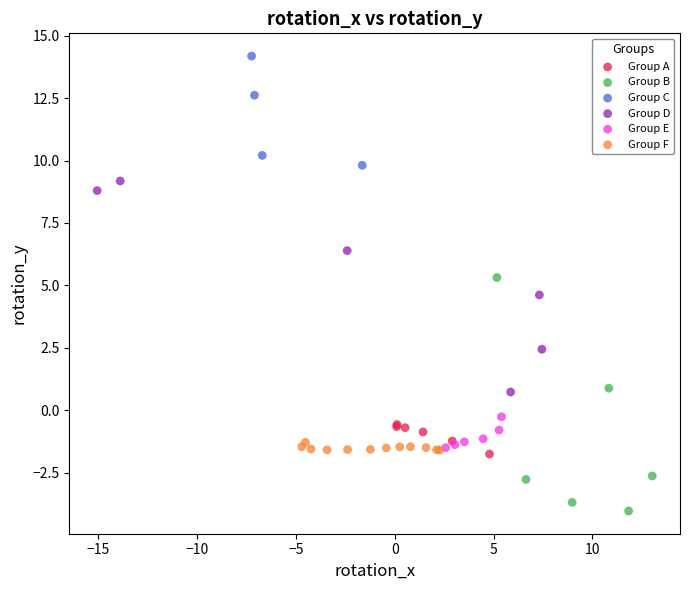

Which series reaches the maximum Y coordinate?

Group C